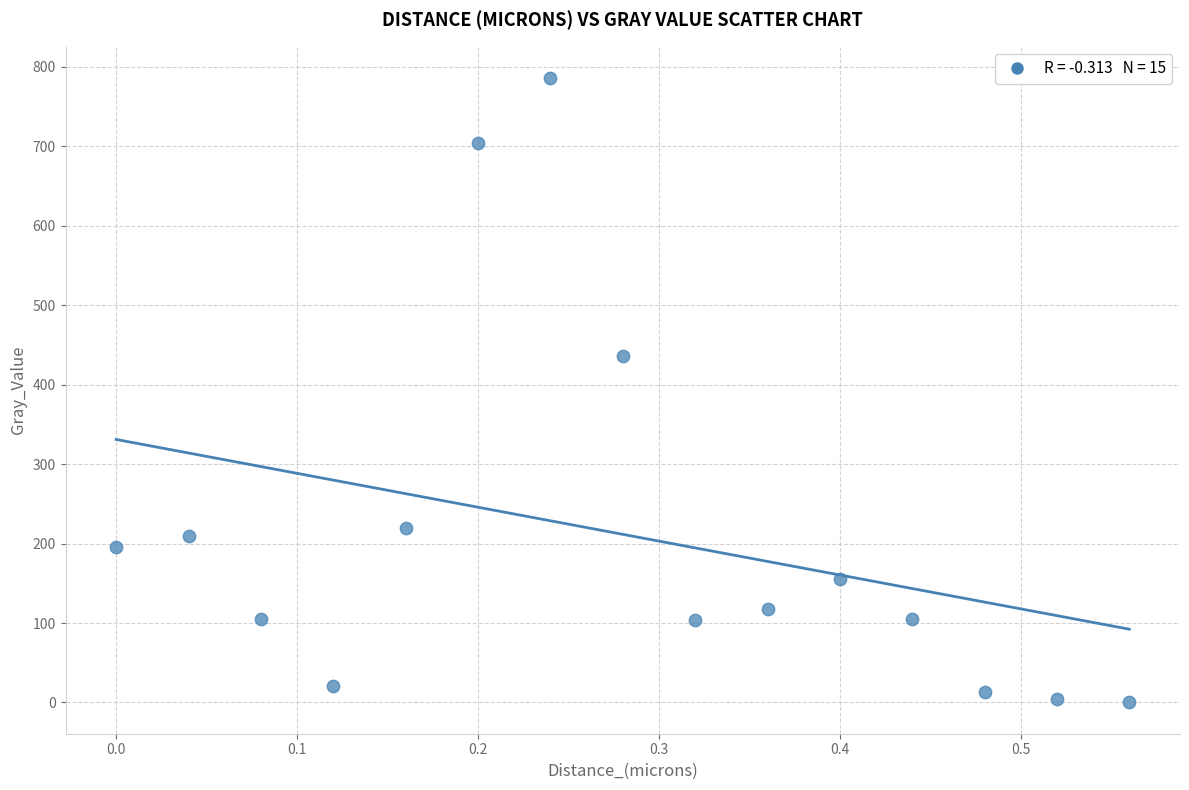

What is the range of X values (max minus min)?

0.6